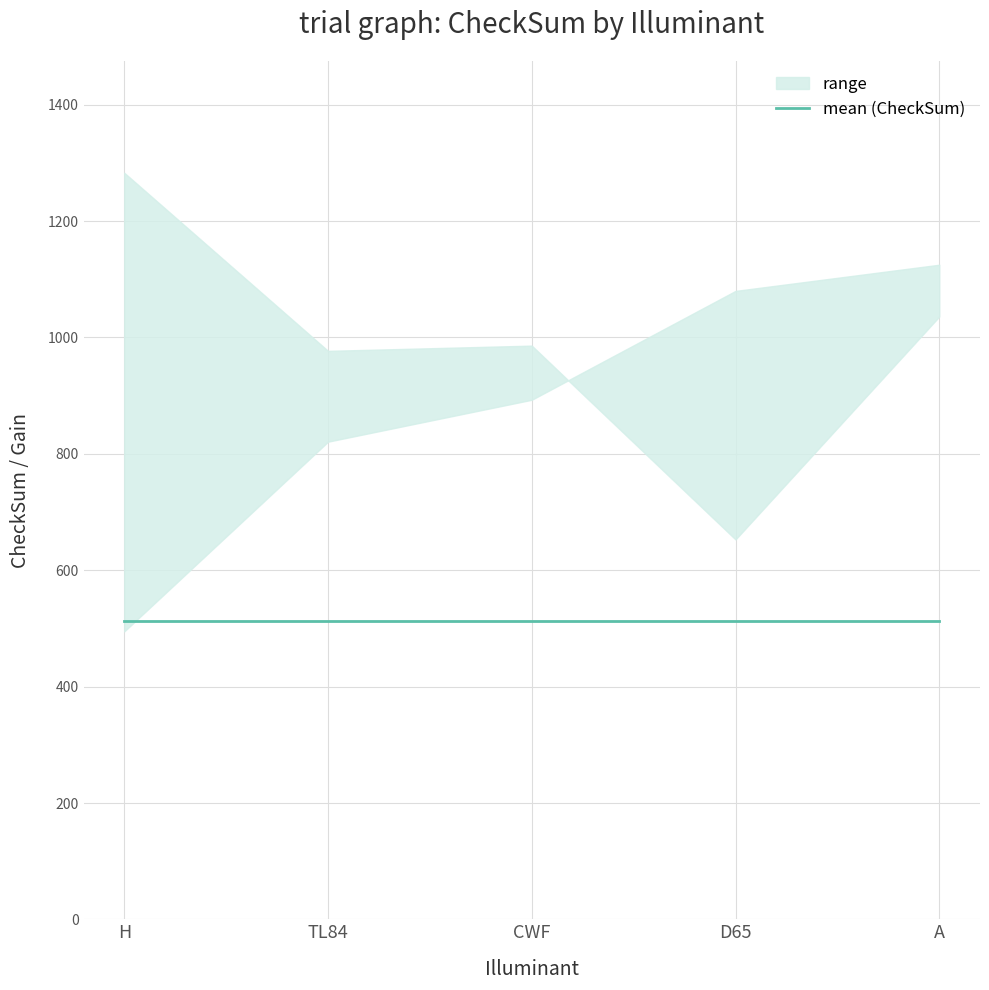

True or false: upper and lower intersect in this chart.

True